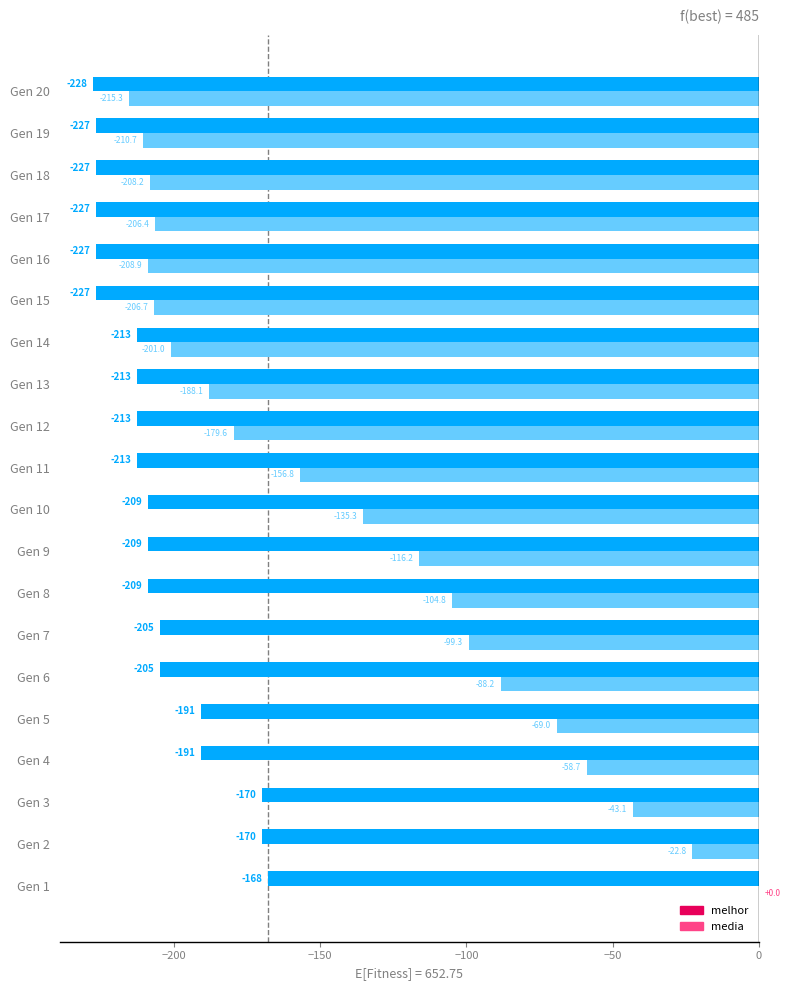

Is it true that media equals -99.3 at Gen 7?

True